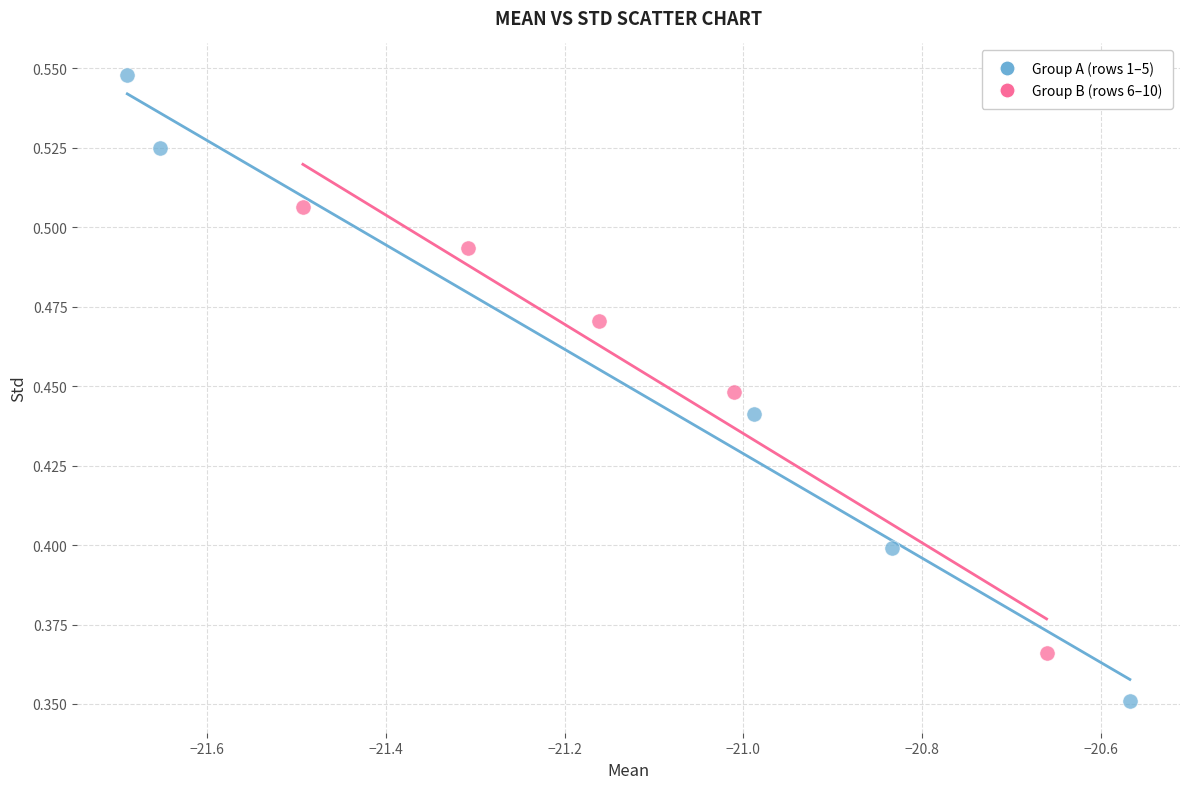

Which series contains the lowest Y value?

Group A (rows 1–5)